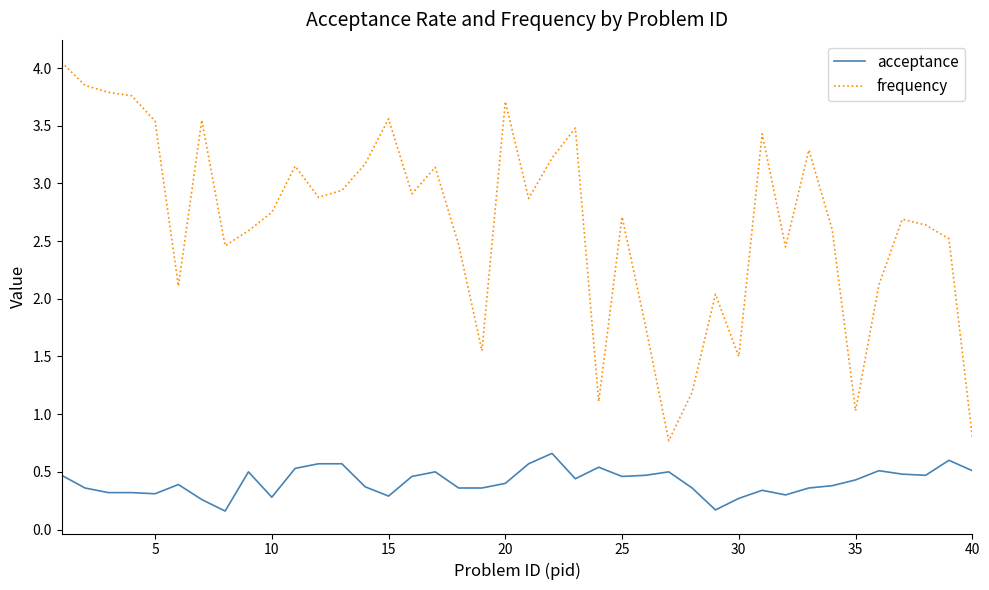

What is the minimum value for frequency?

0.8